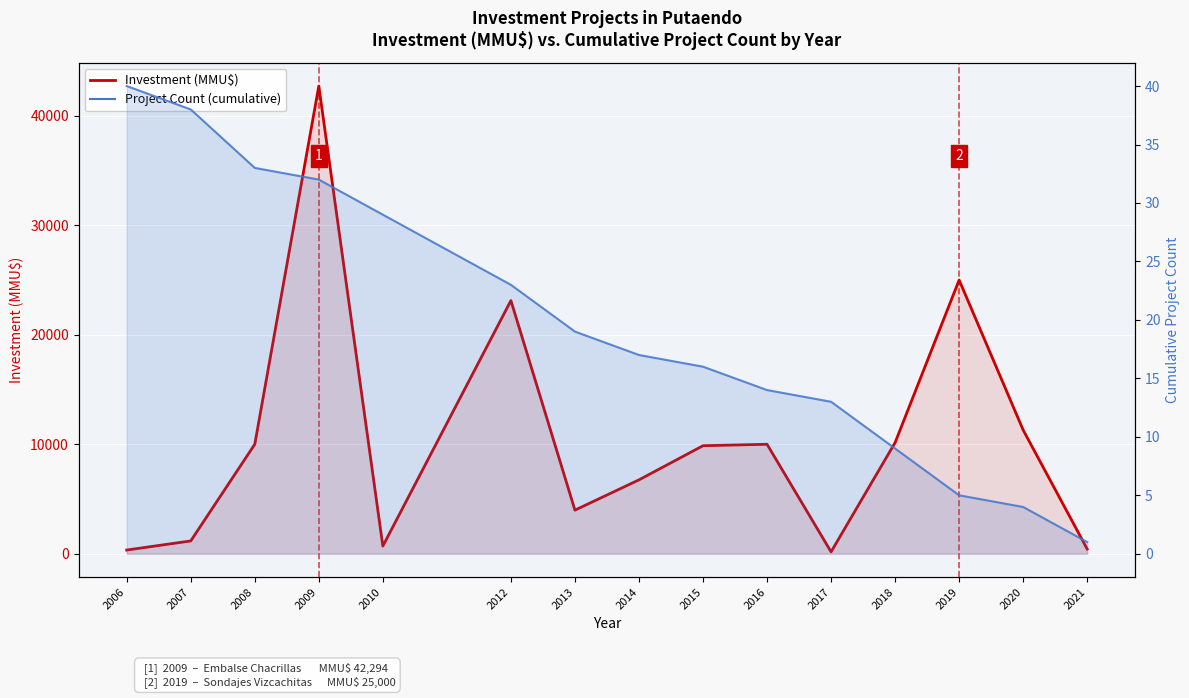

True or false: Investment (MMU$) and Project Count (cumulative) cross at least once.

False